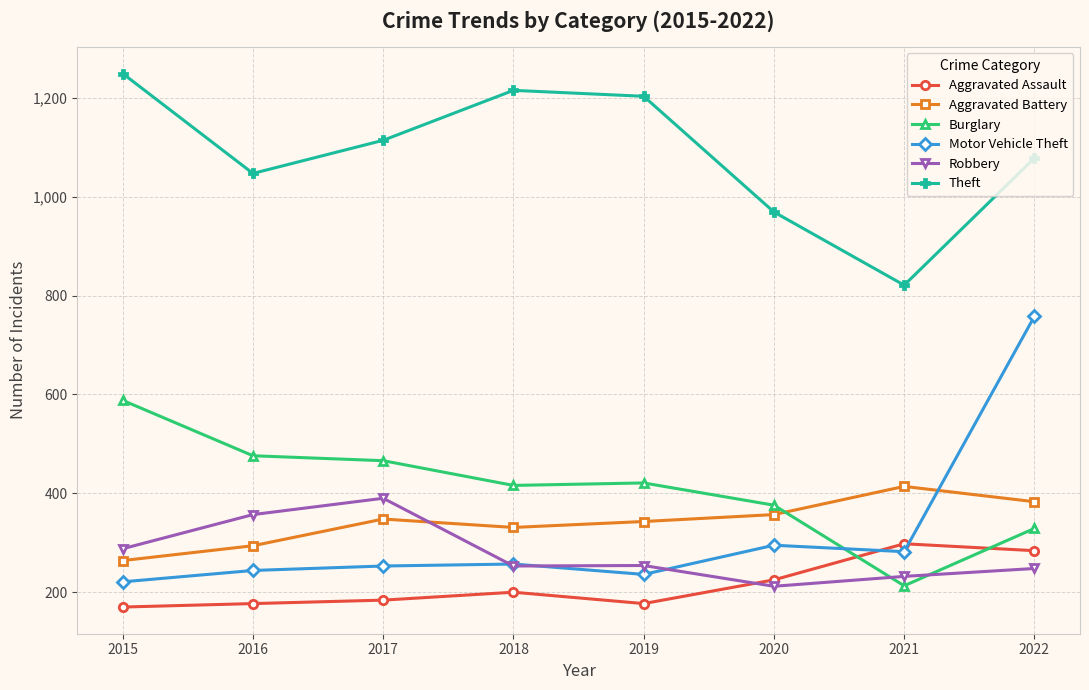

Is it true that Aggravated Assault equals 486 at 2022?

False